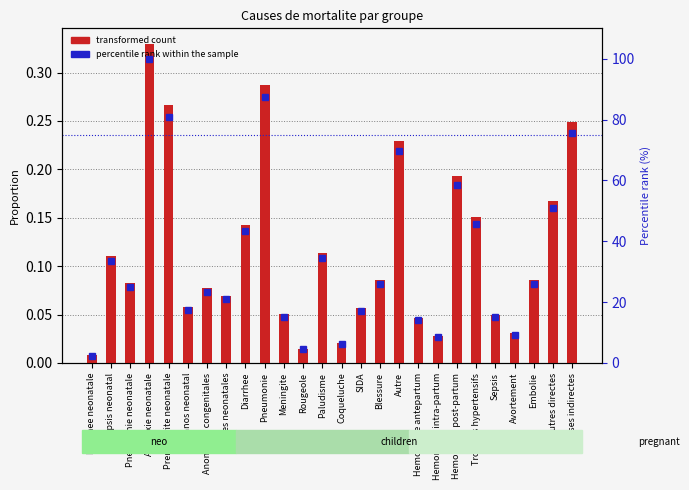

What is the sum of the percentile rank within the sample values at Autres neonatales and Hemorragie intra-partum?

29.5